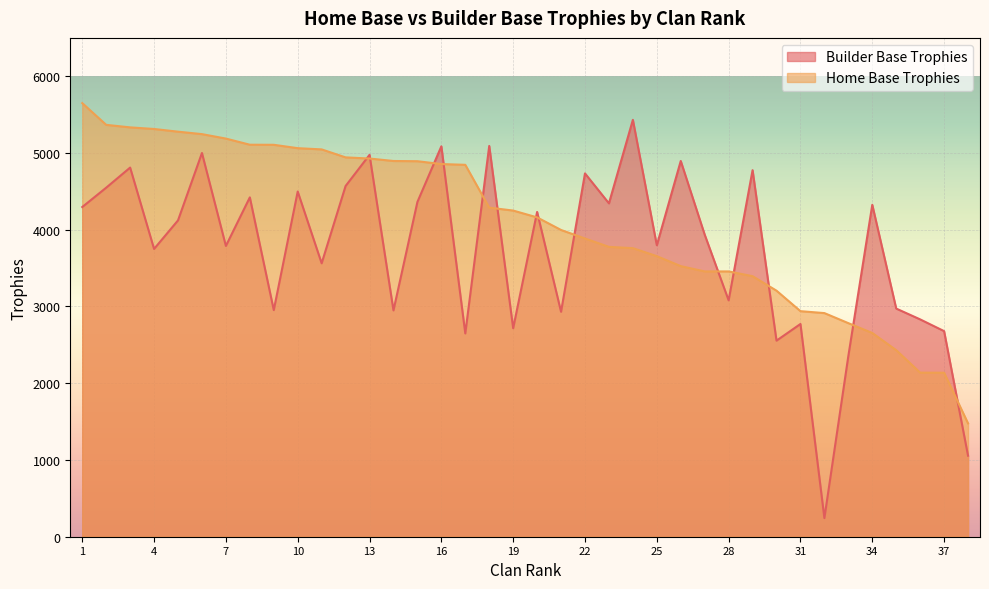

What is the value of the Home Base Trophies point at the 37th from the left?

2137